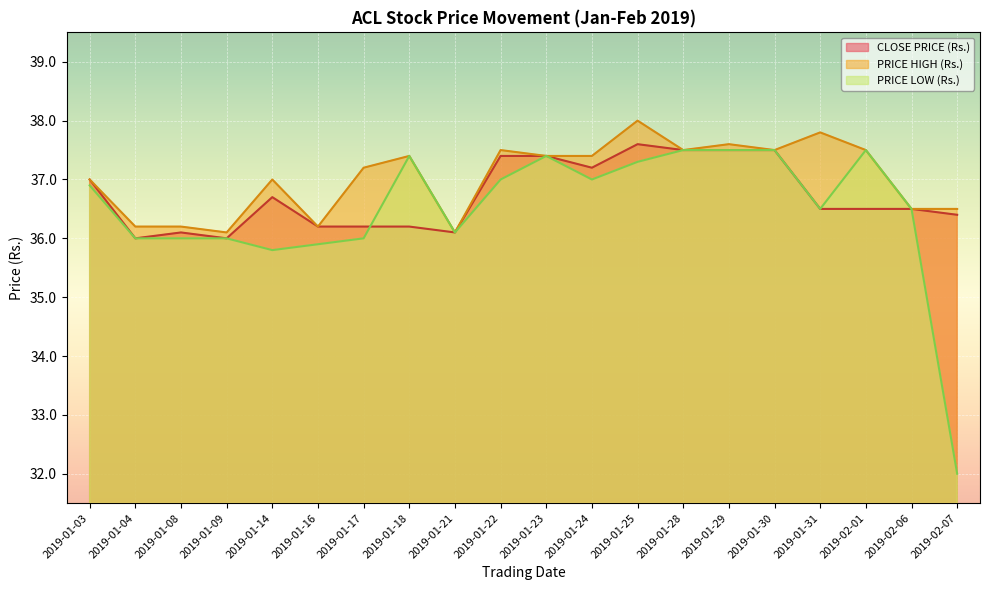

How many lines are shown in the chart?

3